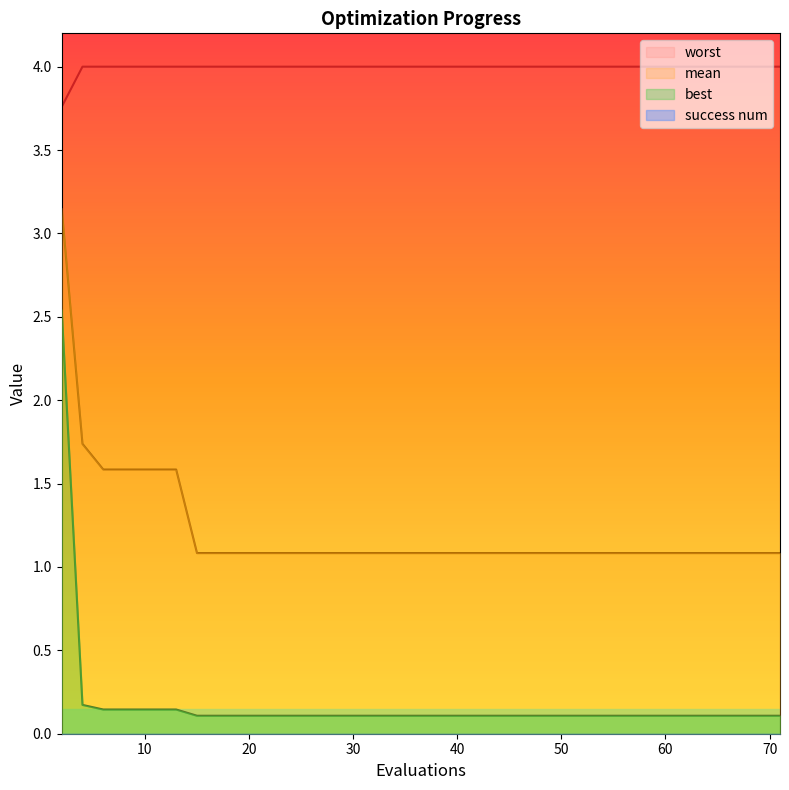

True or false: mean has a value of 1.9 at 24.

False